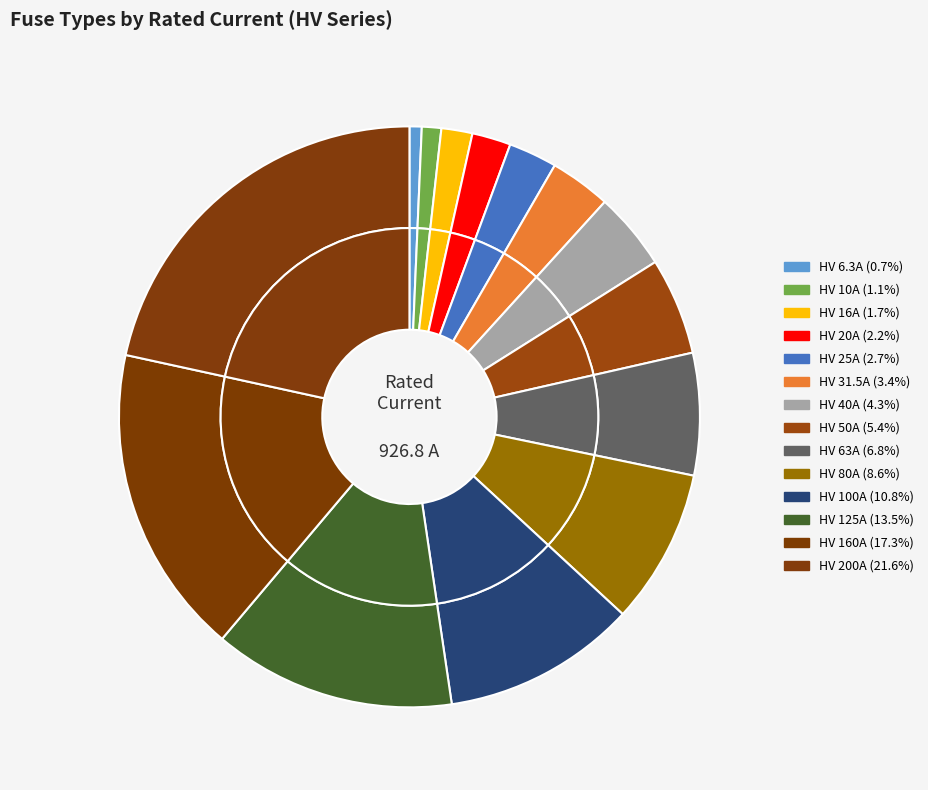

How many slices are in this pie chart?

14